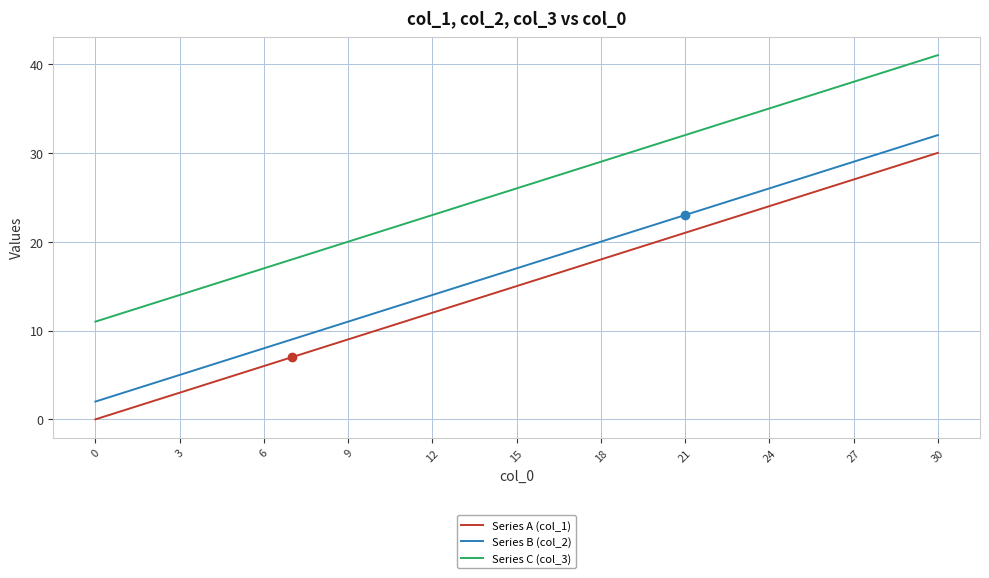

True or false: Series A (col_1) and Series B (col_2) intersect in this chart.

False